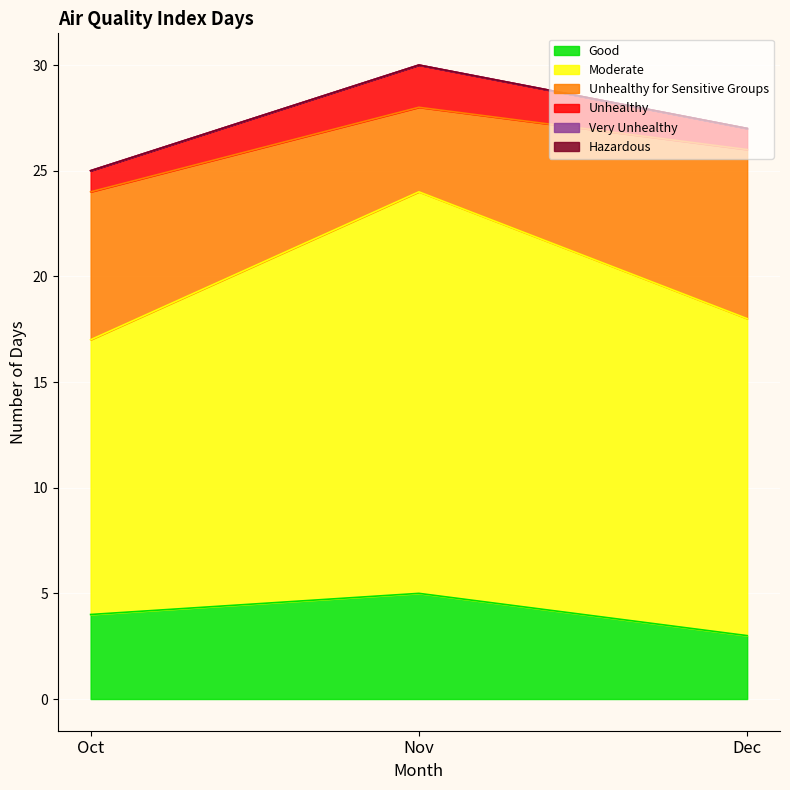

What is the difference between the highest and lowest values at Nov?

25